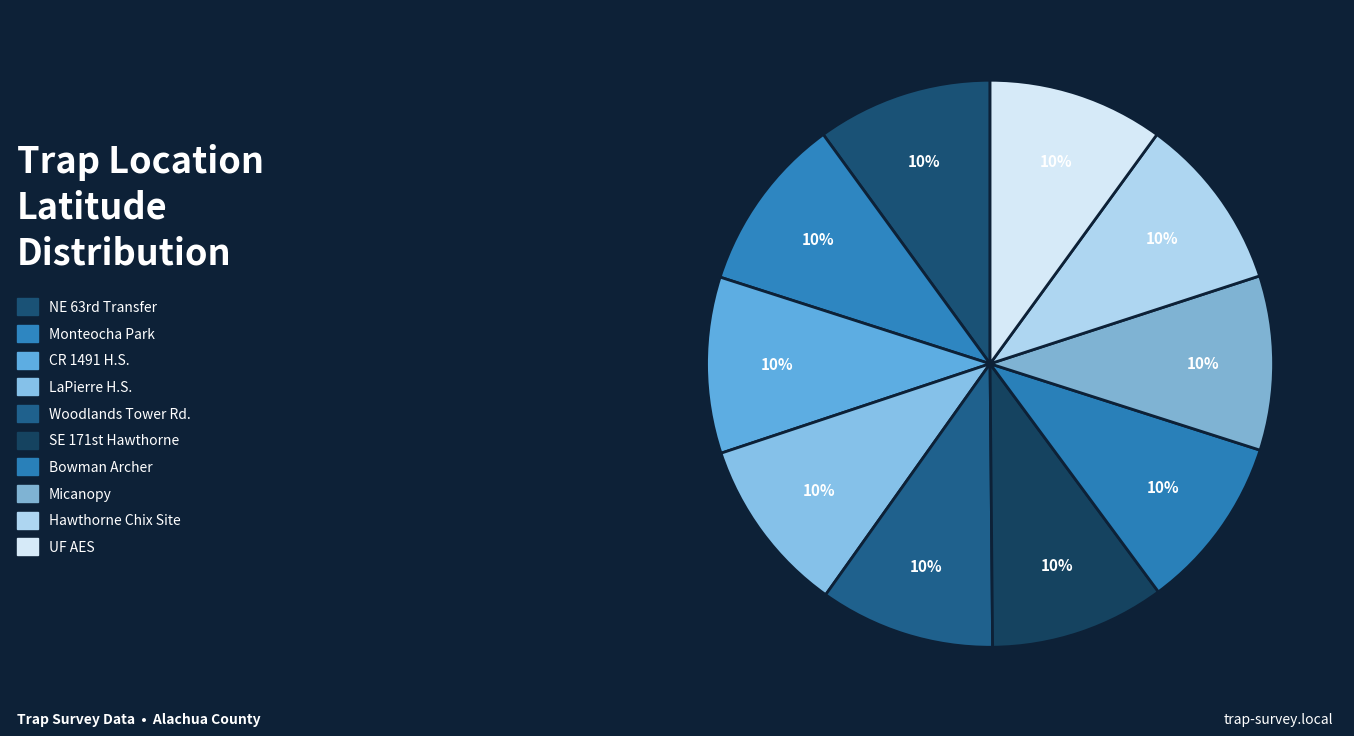

Rank the categories by value from lowest to highest.

Micanopy, Bowman Archer, Hawthorne Chix Site, SE 171st Hawthorne, Woodlands Tower Rd., NE 63rd Transfer, UF AES, LaPierre H.S., Monteocha Park, CR 1491 H.S.